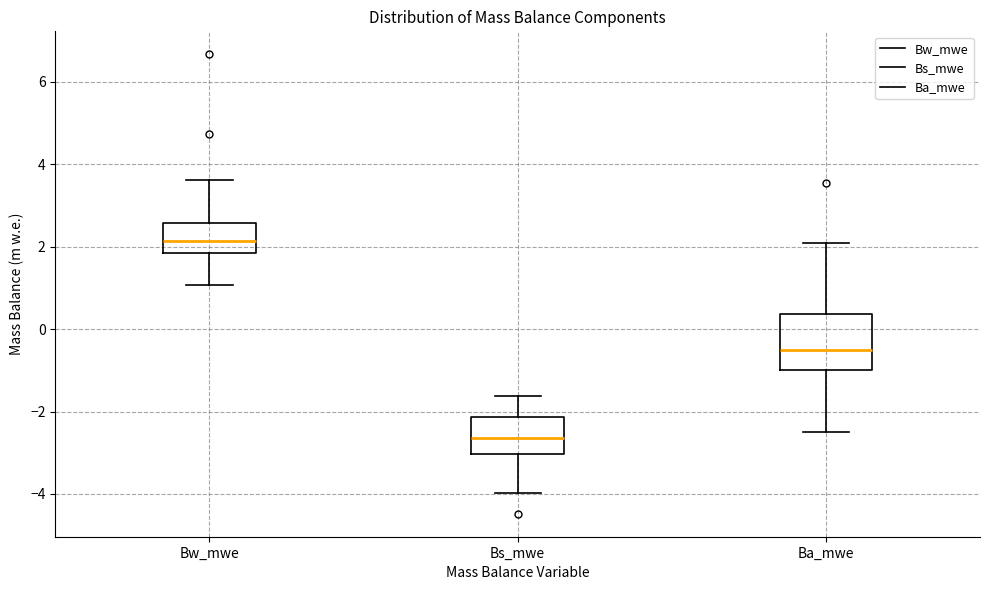

Where does the lower whisker of the box for Bs_mwe end on the y-axis? The values are not printed on the chart, so give them approximately, as read against the axis.

-4.0